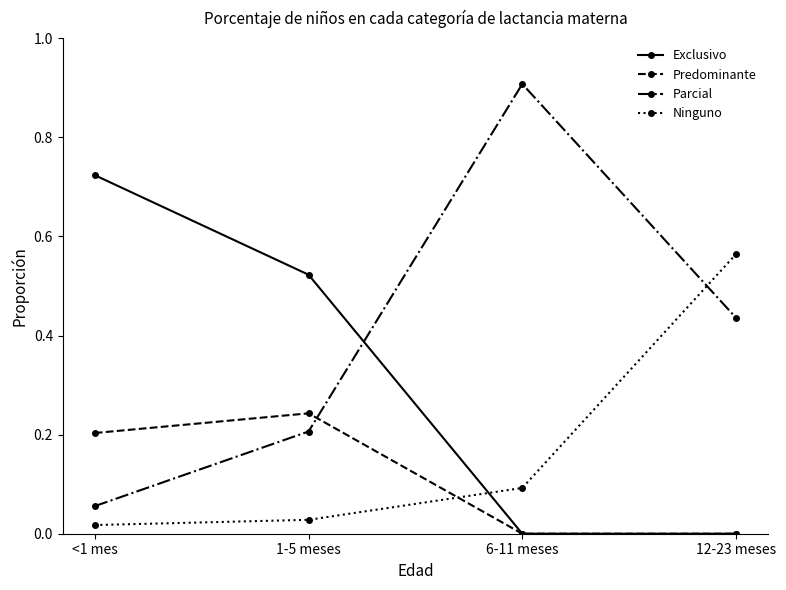

True or false: Parcial has more than 2 points higher than both neighbors.

False